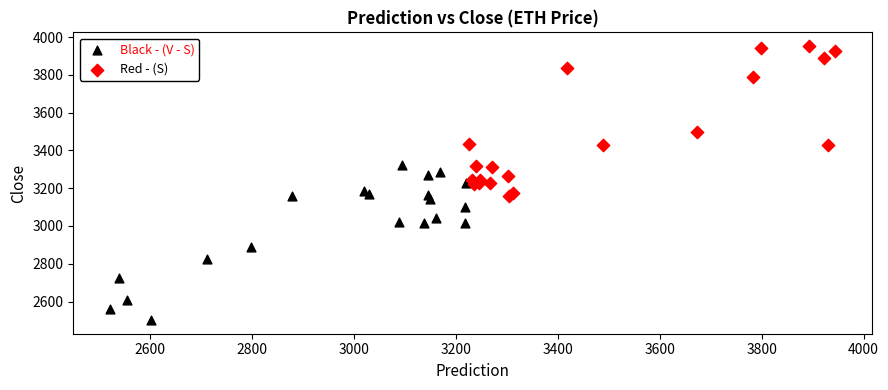

Which series reaches the maximum Y coordinate?

Red - (S)